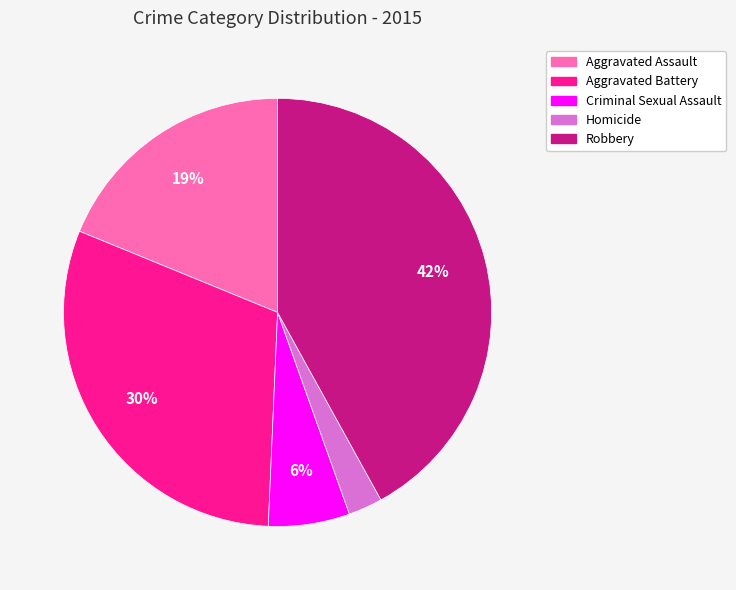

To the nearest percent, what is the difference between the largest and smallest slice percentages?

39%